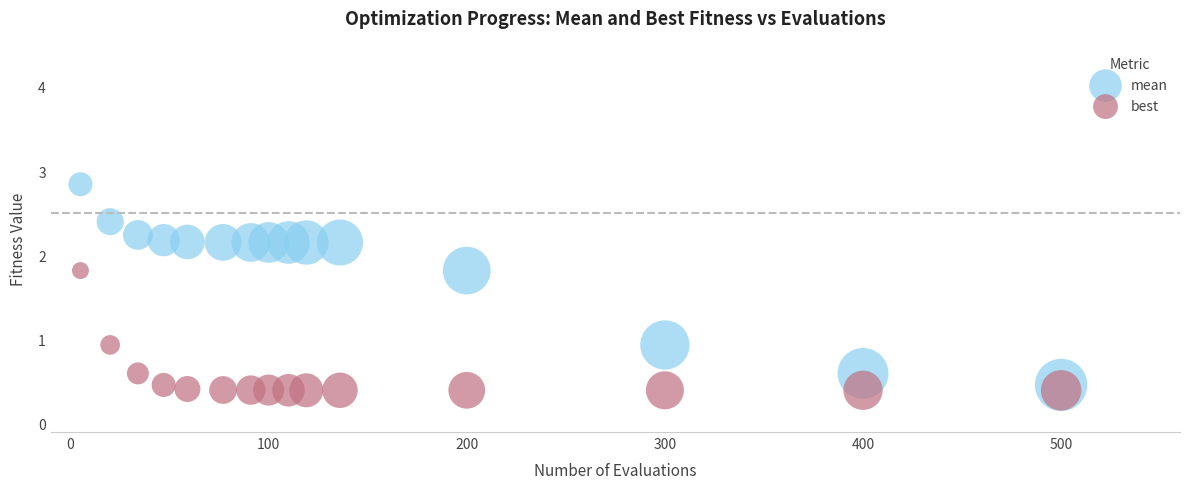

Which series has the largest Y range (max minus min)?

mean